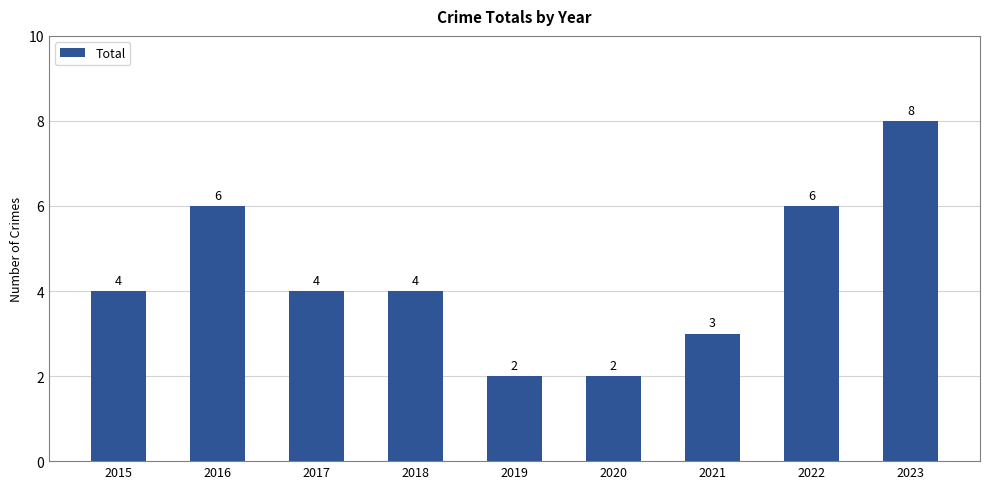

How many data points does each series have?

9